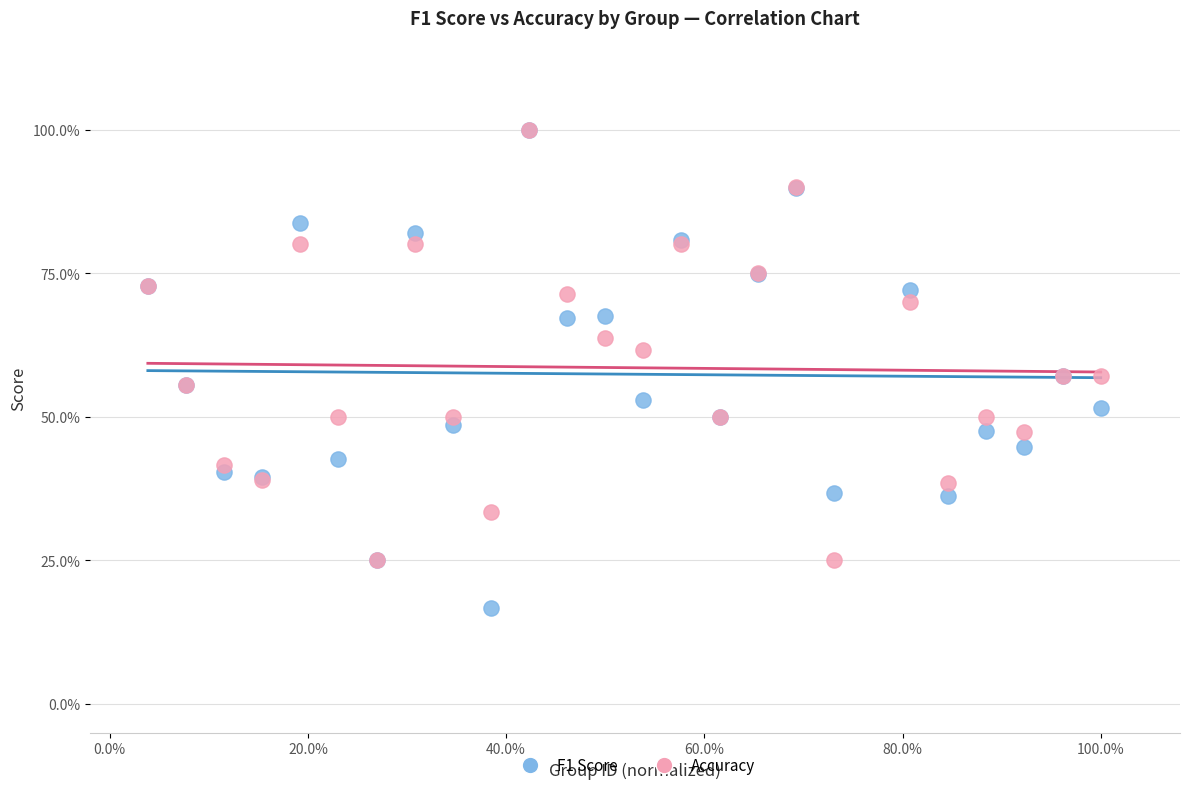

Which series has the largest Y range (max minus min)?

F1 Score